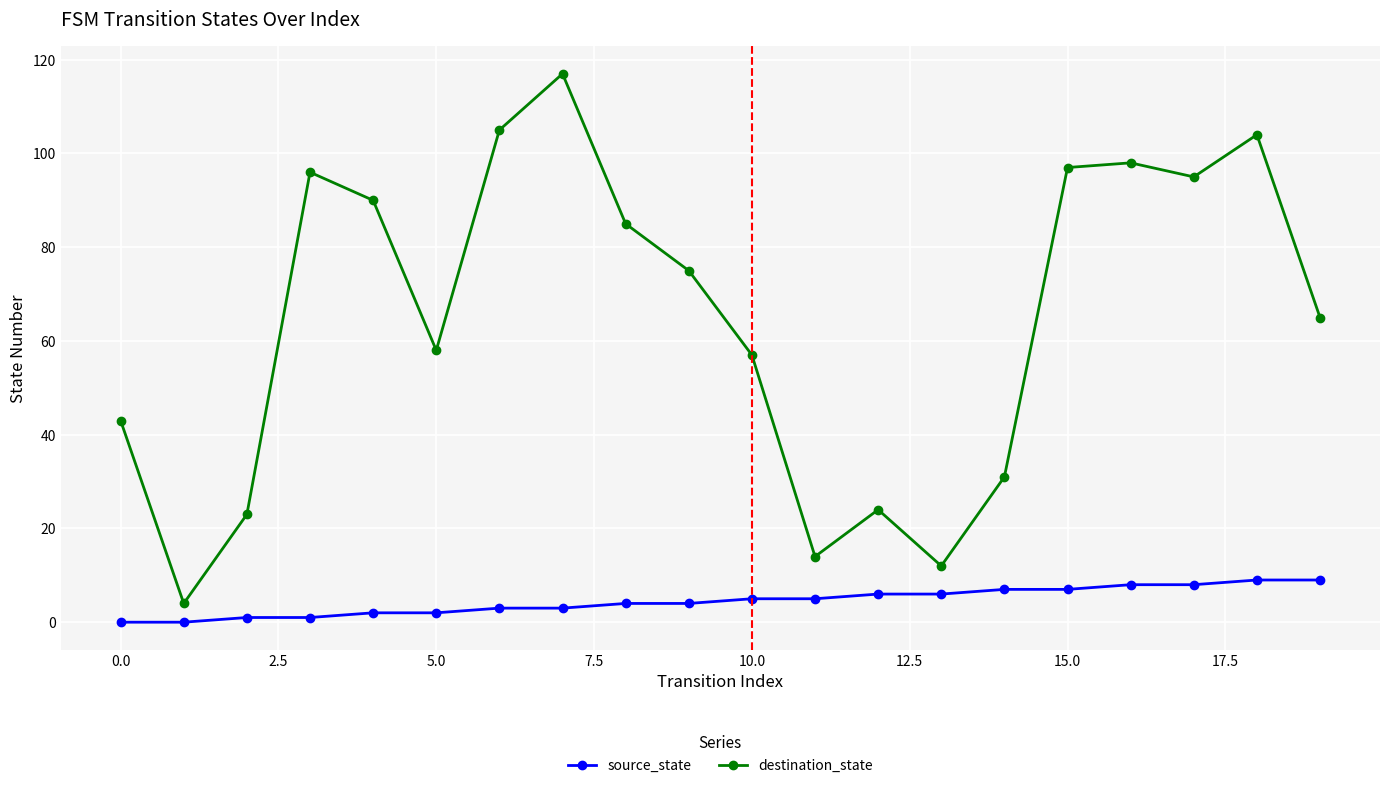

True or false: source_state and destination_state cross at least once.

False